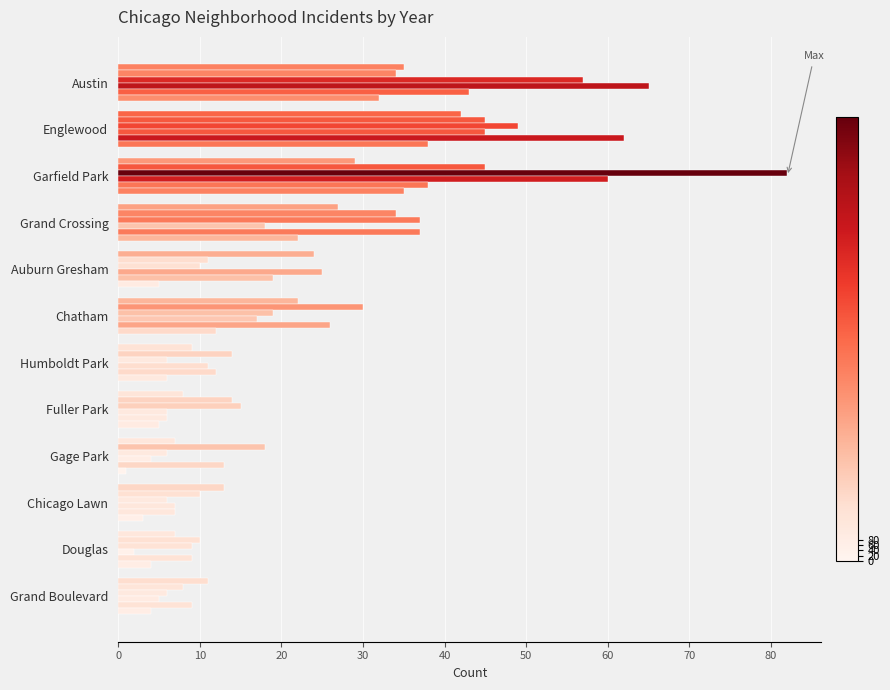

How many series are shown in this chart?

6